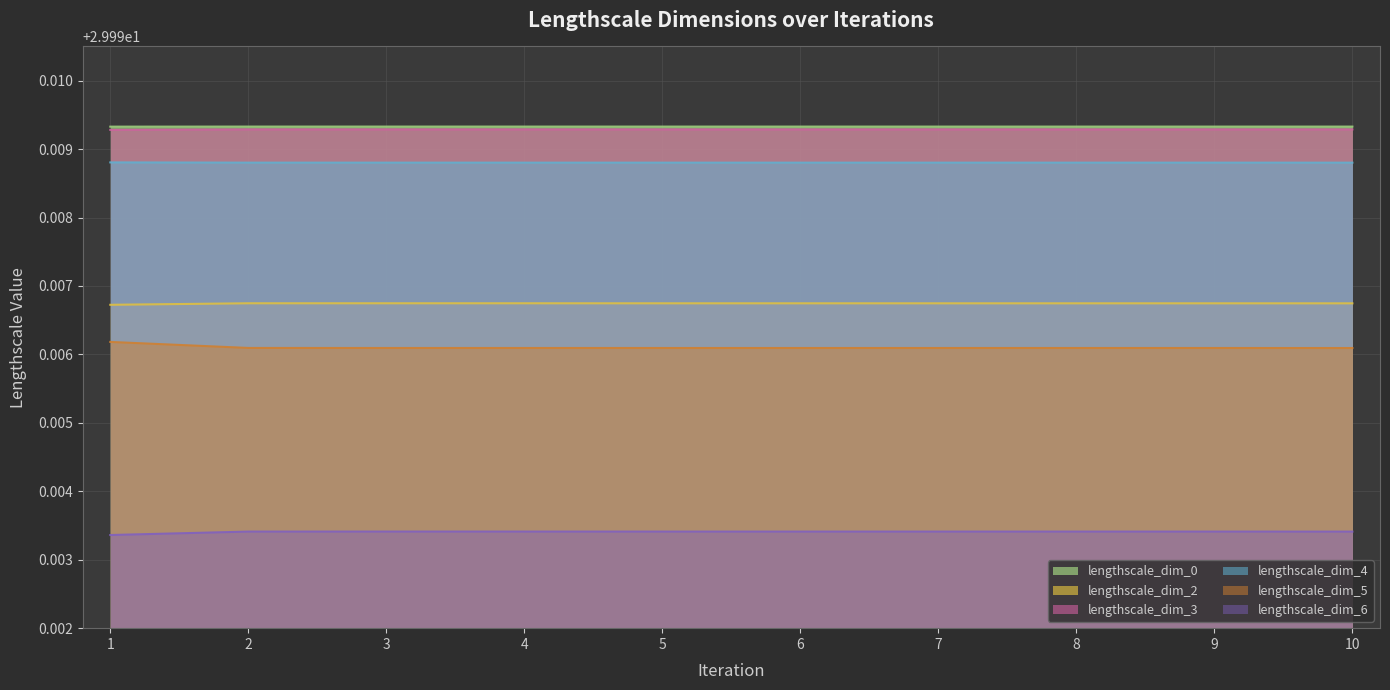

True or false: lengthscale_dim_5 has a value of 51.3 at 1.

False